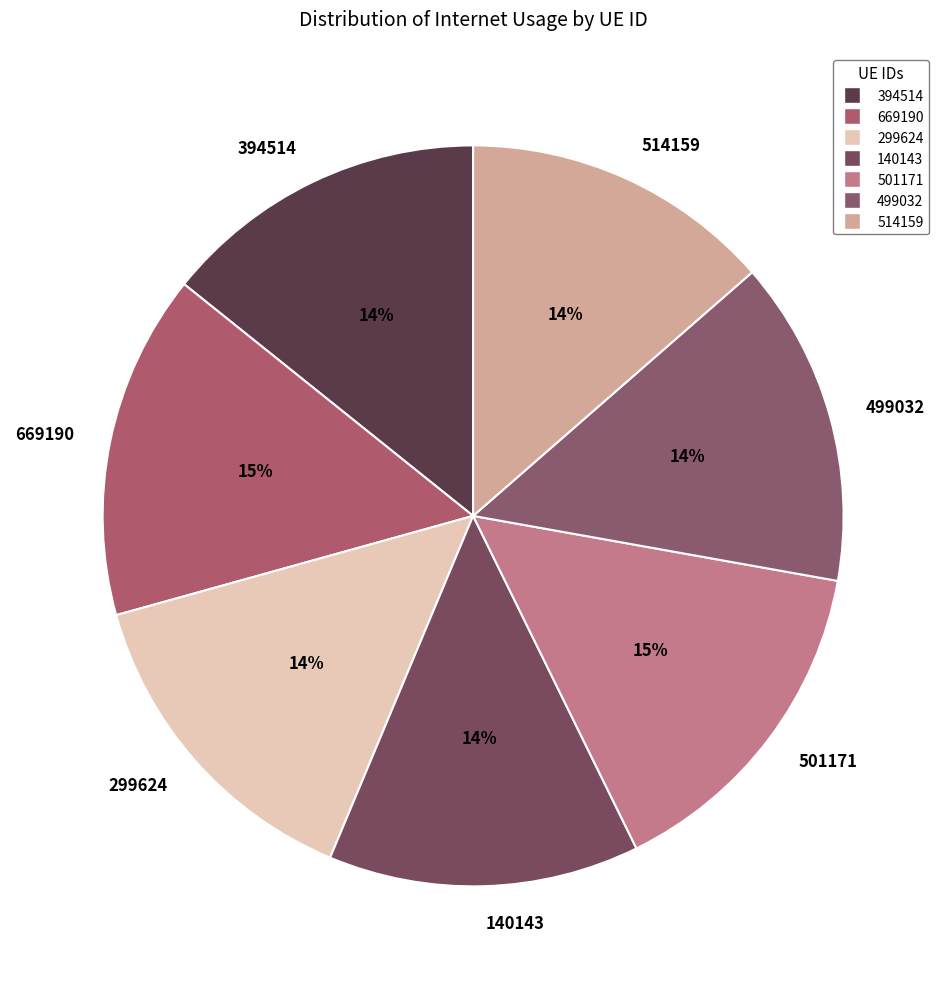

True or false: 514159 accounts for 21% of the total.

False